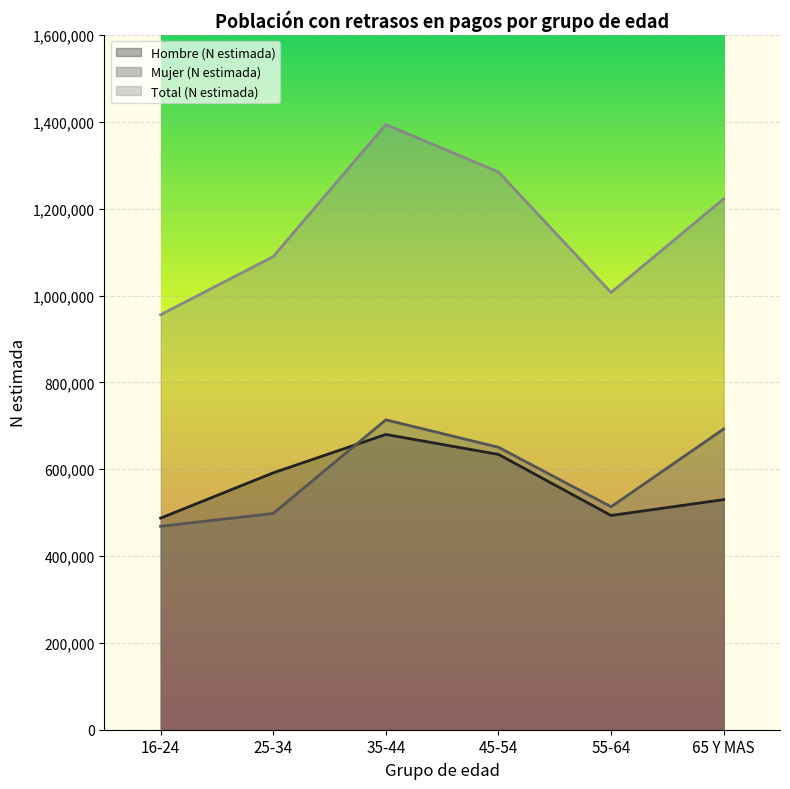

Which has a higher value, 65 Y MAS or 16-24?

65 Y MAS